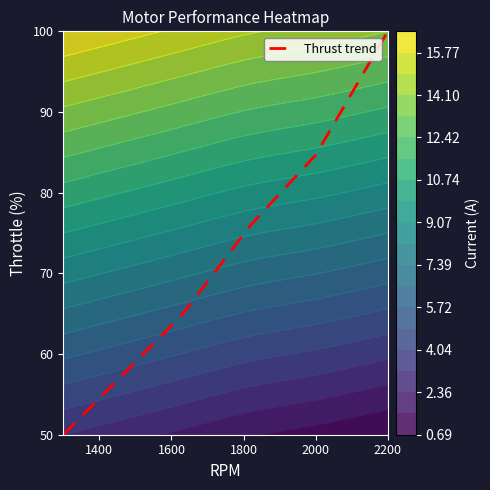

Is it true that Thrust trend equals 100.0 at 2200?

True